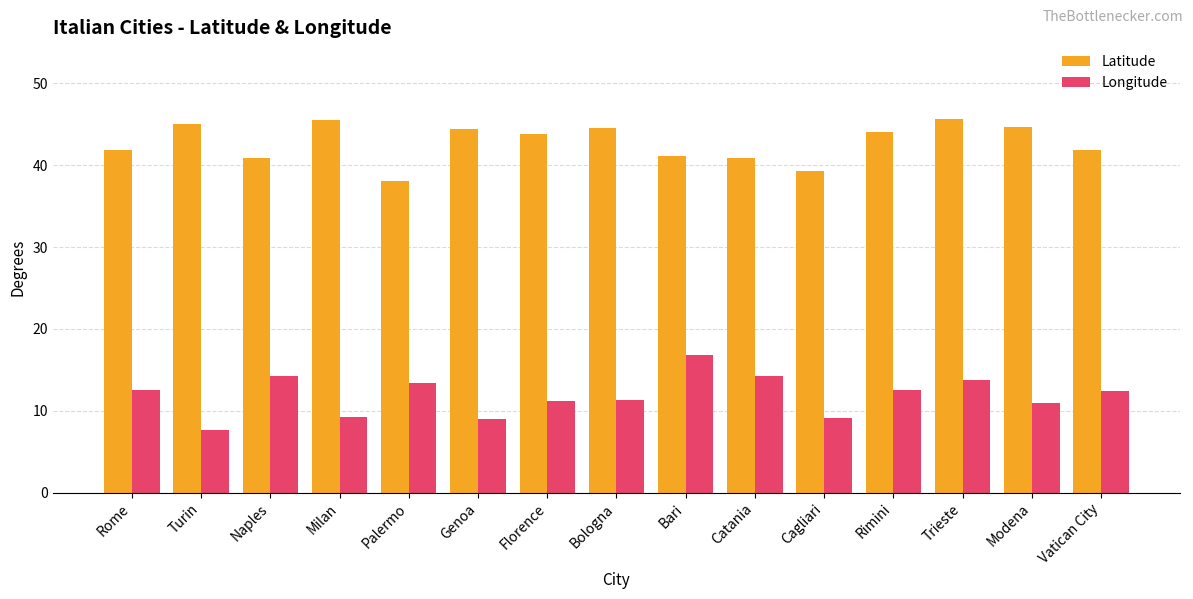

Rank the series at Milan from highest to lowest value.

Latitude, Longitude